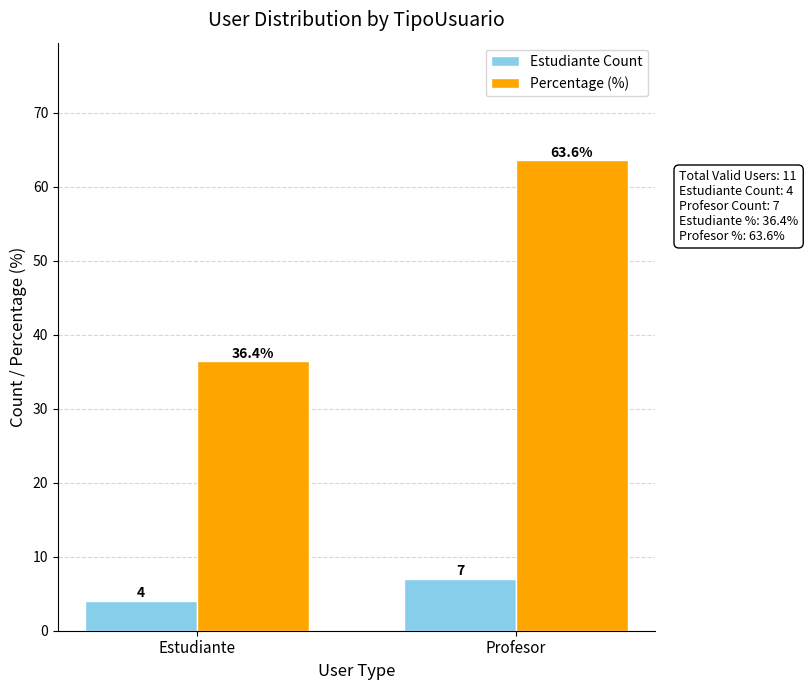

Reading left to right, what are all the values shown in this chart?

Estudiante Count: 4.0	7.0
Percentage (%): 36.4	63.6